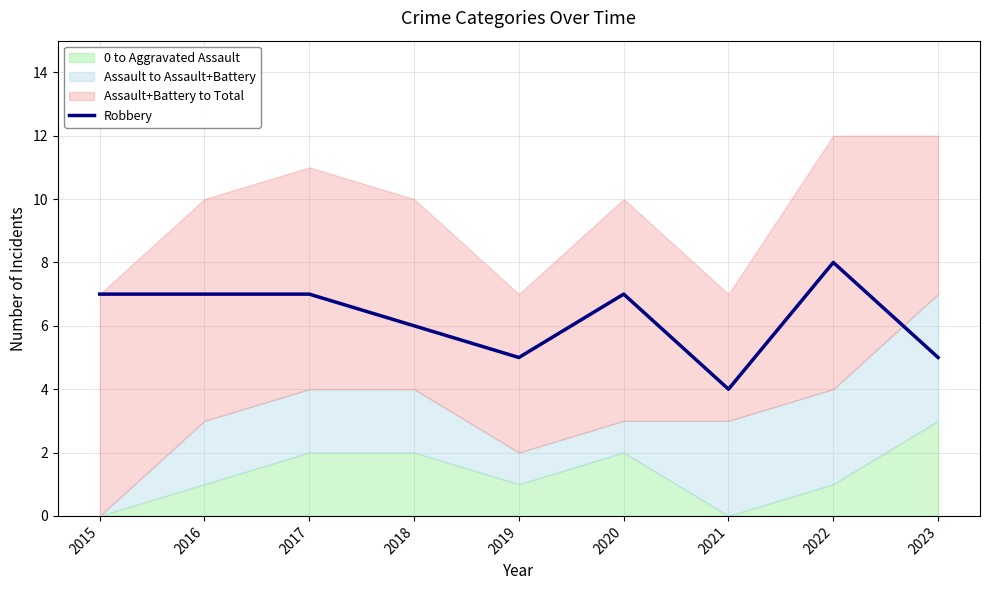

Which label corresponds to the largest value in the chart?

2022